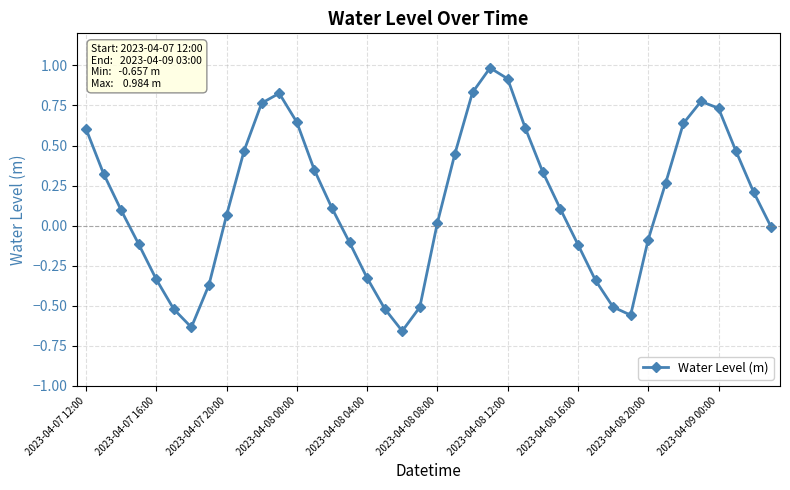

True or false: the data has more than 1 interior local peaks.

True